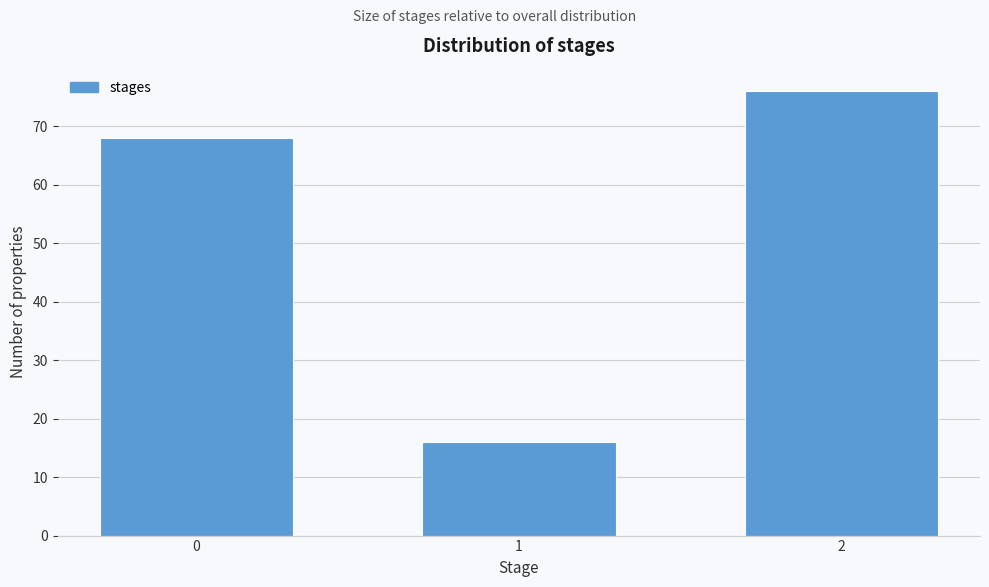

Reading left to right, extract all data points from this chart.

68	16	76